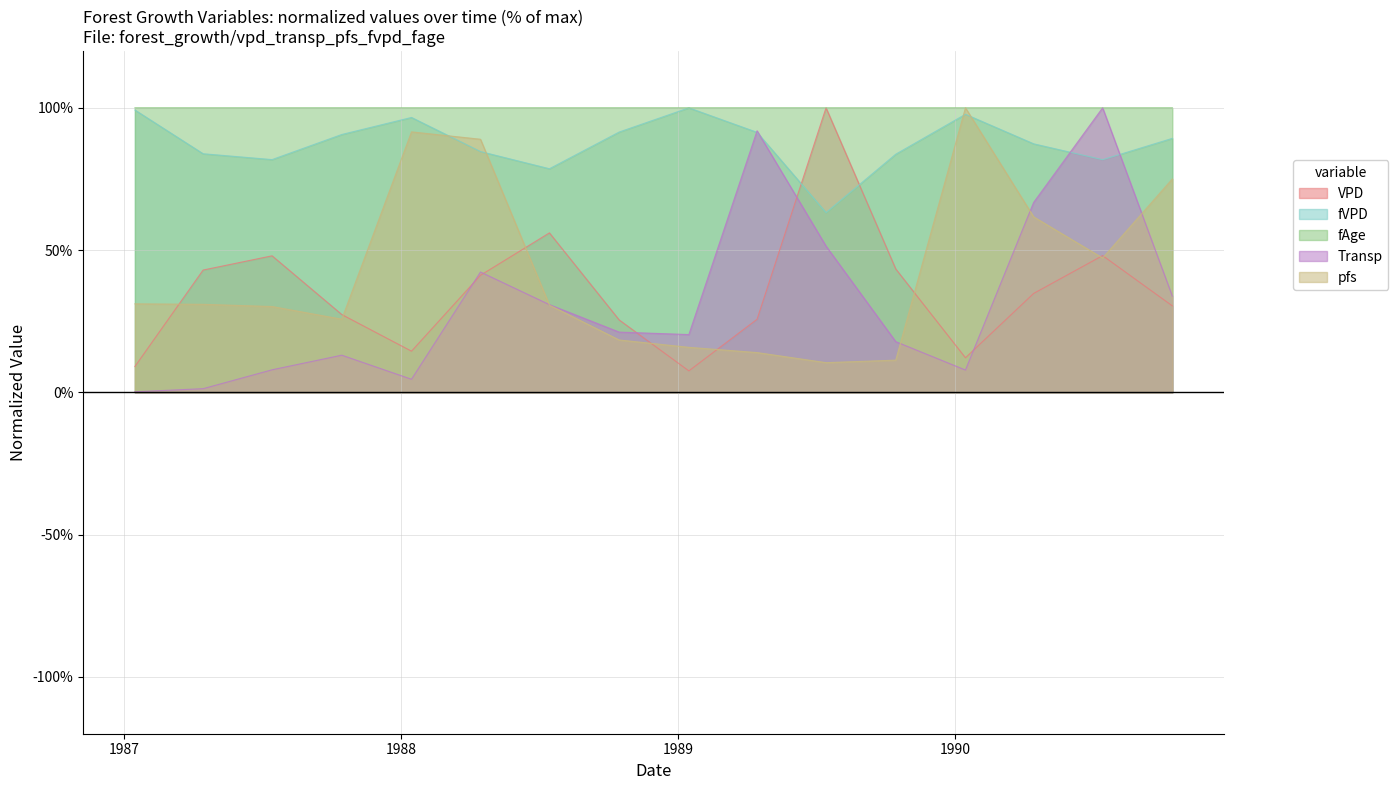

At which category is the sum across all series the highest?

1990-07-15